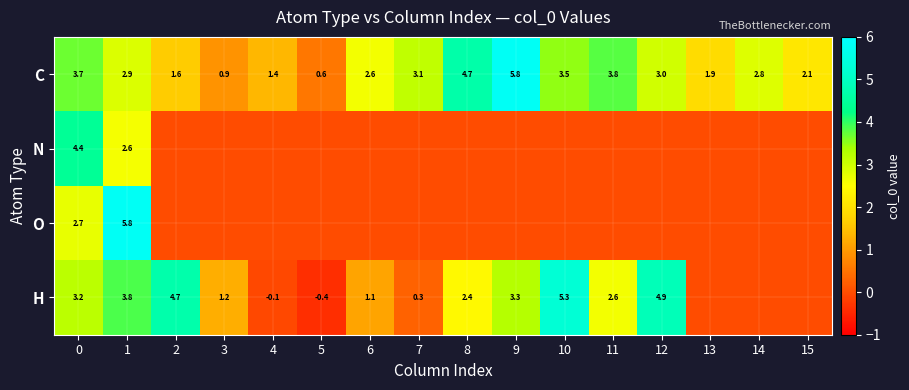

What is the minimum value shown in the chart?

-0.4